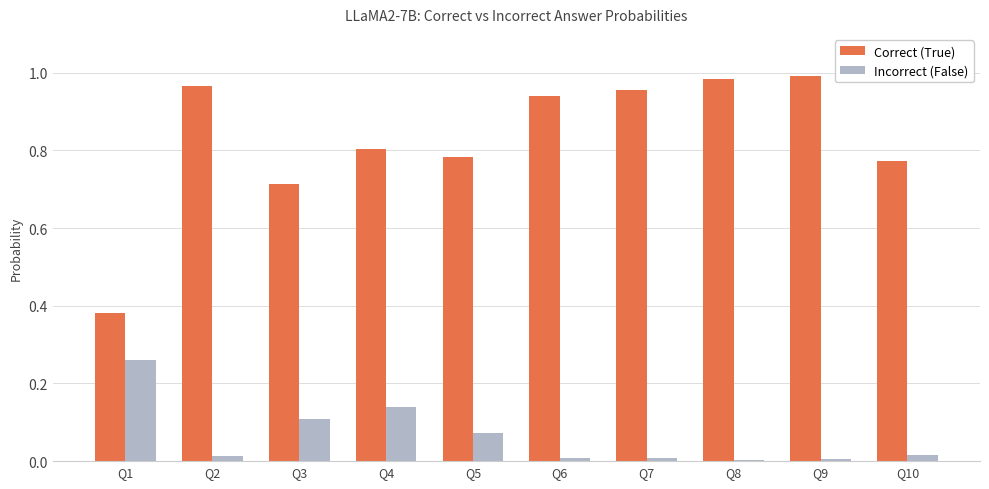

What is the sum of all Correct (True) values?

8.3